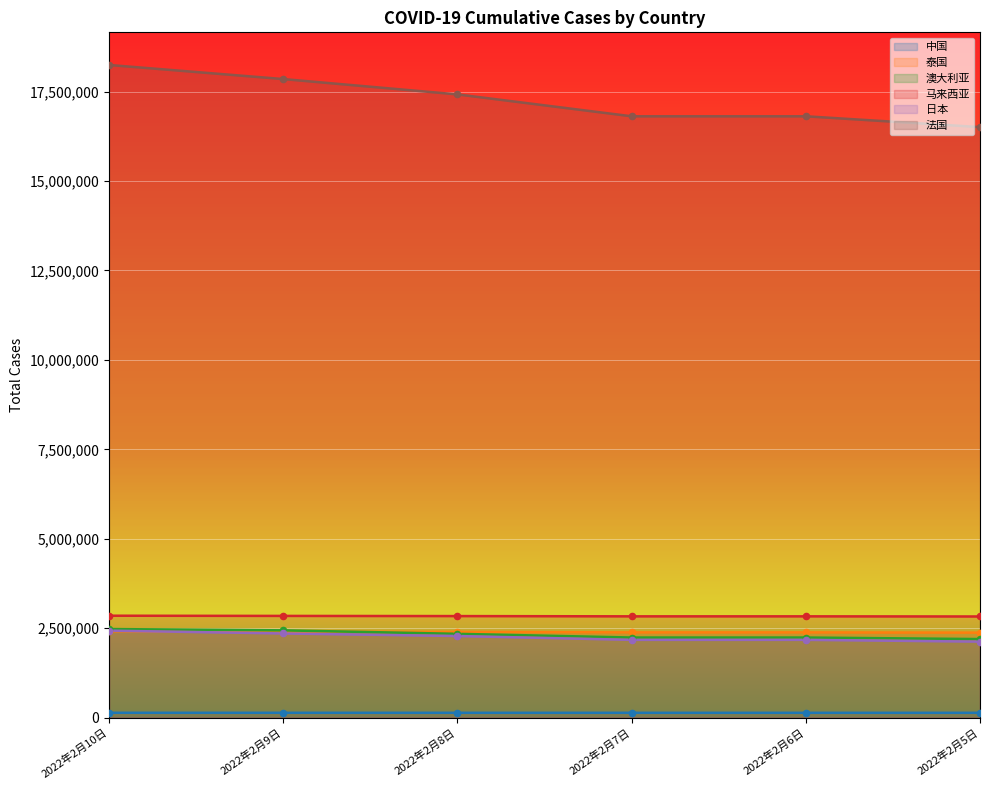

What are all the series names shown in the legend?

中国, 泰国, 澳大利亚, 马来西亚, 日本, 法国